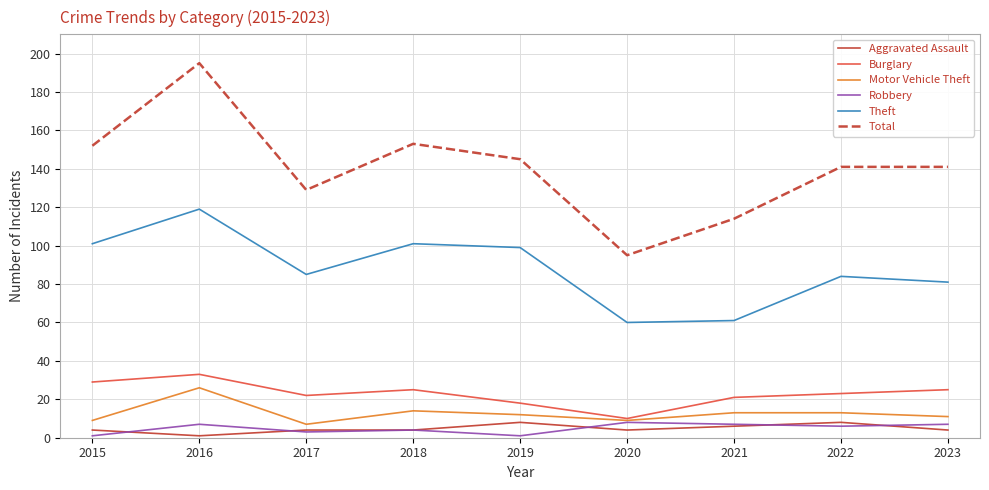

Between 2016 and 2023, which series saw the biggest shift?

Total